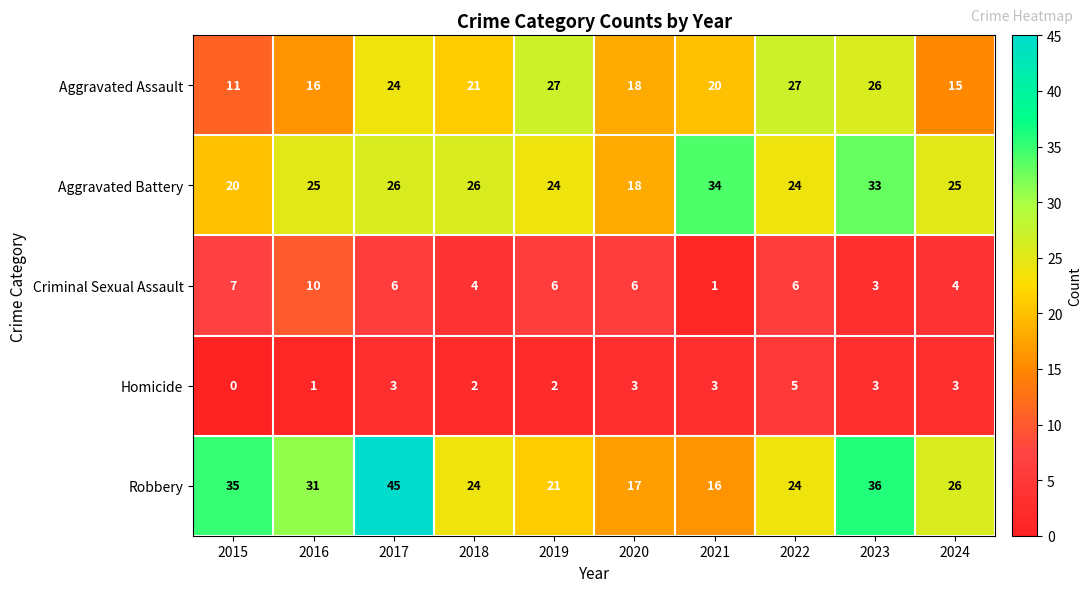

At which category is the sum across all series the highest?

2017